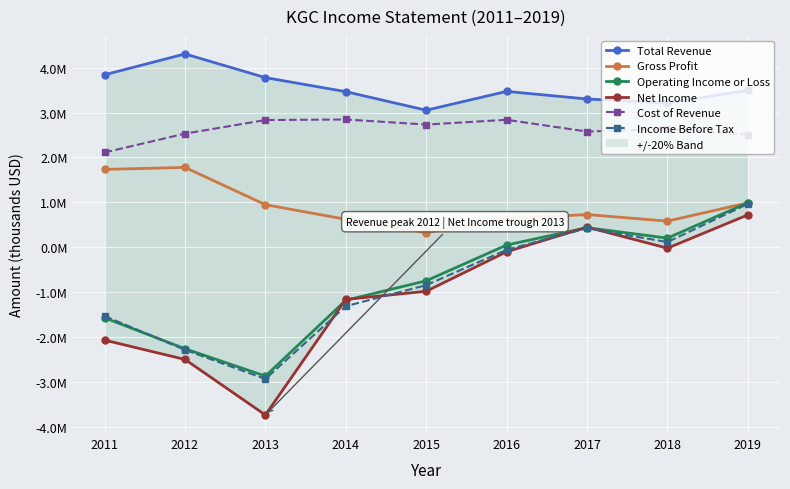

What is the highest value of the Cost of Revenue series?

2845900